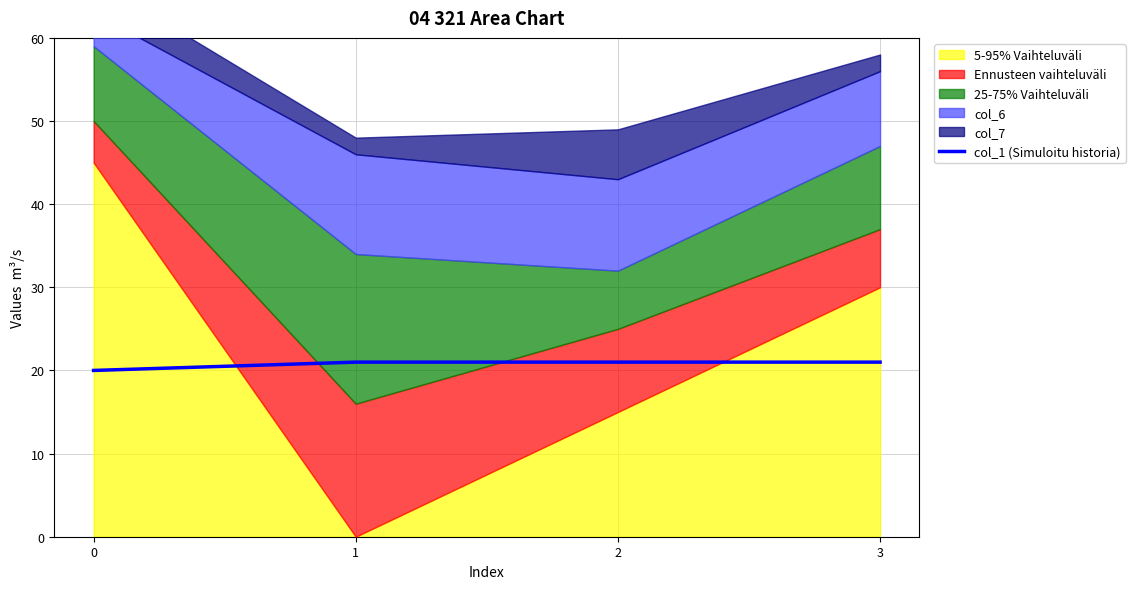

What is the average value?

21